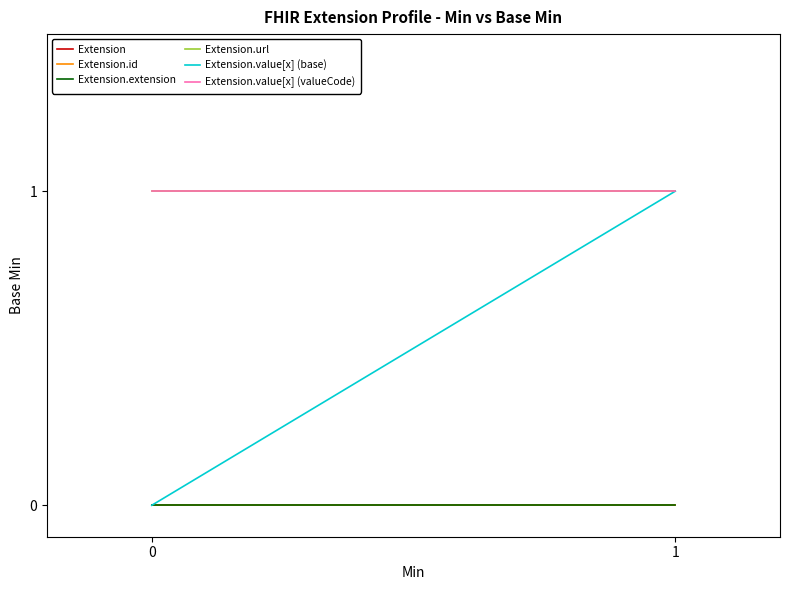

Rank the series at 1 from highest to lowest value.

Extension.url, Extension.value[x] (base), Extension.value[x] (valueCode), Extension, Extension.id, Extension.extension